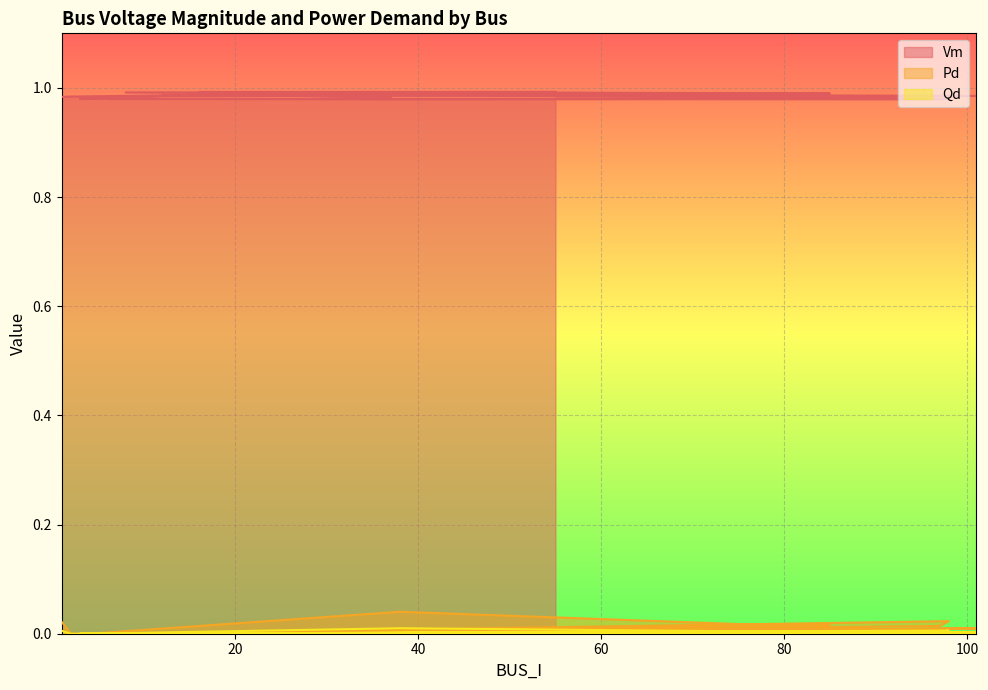

List the series in order of their peak value, lowest first.

Qd, Pd, Vm